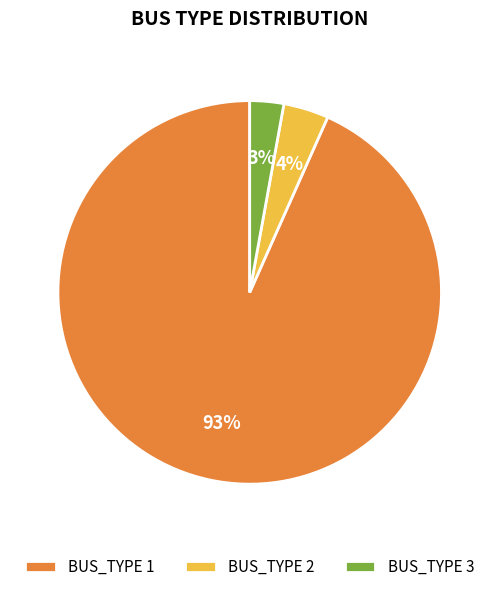

Does BUS_TYPE 1 account for over 50% of the chart?

Yes